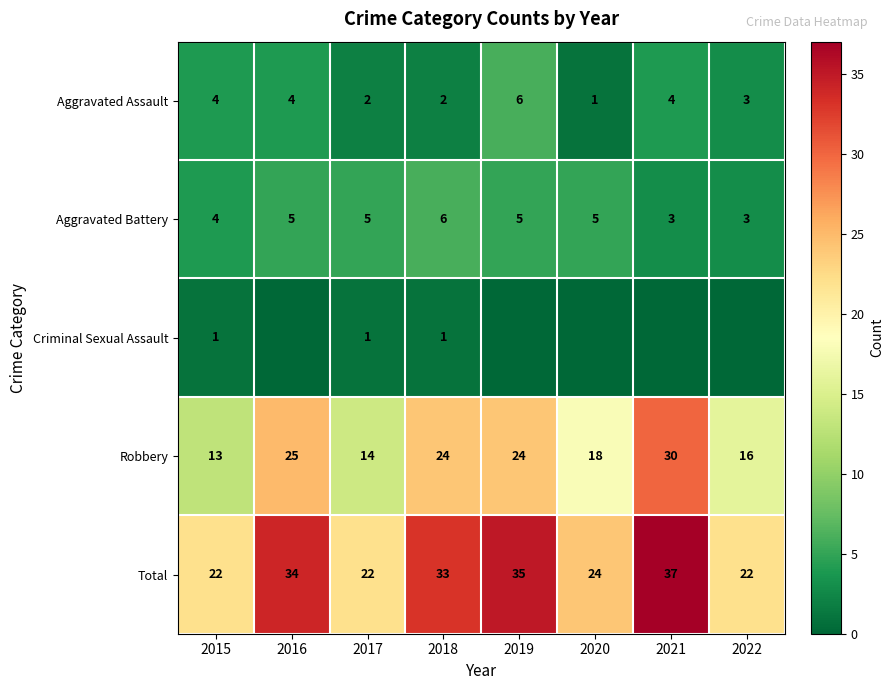

The Aggravated Battery series shows 5 at 2017. True or false?

True